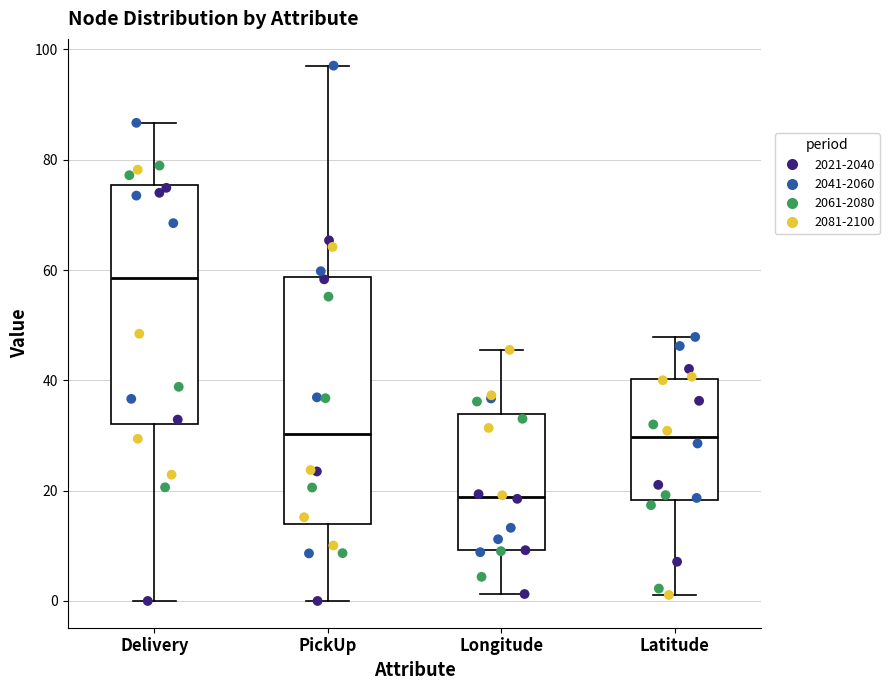

Reading left to right, read every box against the y-axis: the position of its median line, the range the box covers, and the ends of its whiskers. The values are not printed on the chart, so give them approximately, as read against the axis.

Delivery: median 58, box 32 to 76, whiskers 0 to 86
PickUp: median 30, box 14 to 58, whiskers 0 to 98
Longitude: median 18, box 10 to 34, whiskers 2 to 46
Latitude: median 30, box 18 to 40, whiskers 2 to 48